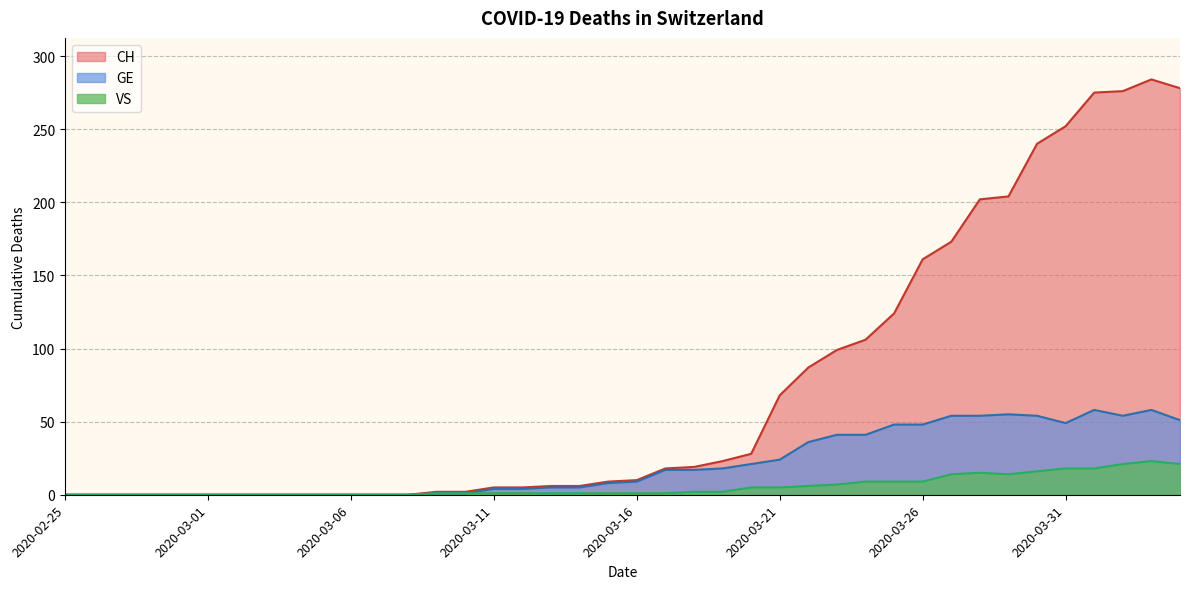

True or false: CH has a value of 422 at 2020-03-30.

False